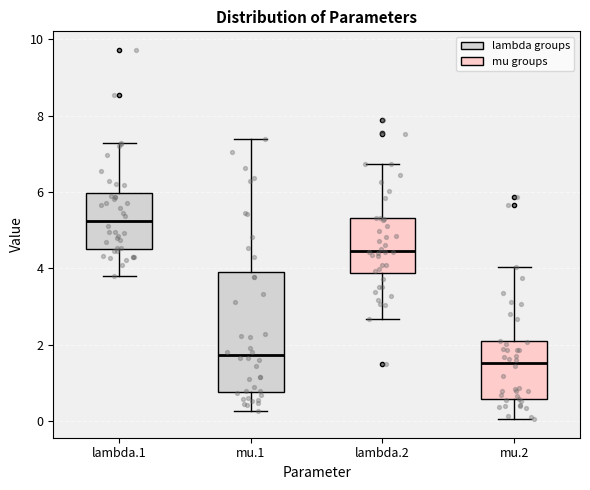

Where is the upper edge of the box for mu.1 on the y-axis? The values are not printed on the chart, so give them approximately, as read against the axis.

4.0